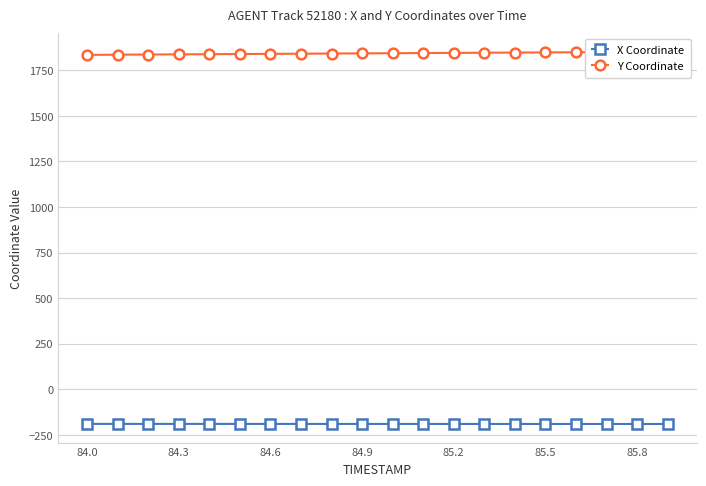

What is the highest value of the X Coordinate series?

-188.9